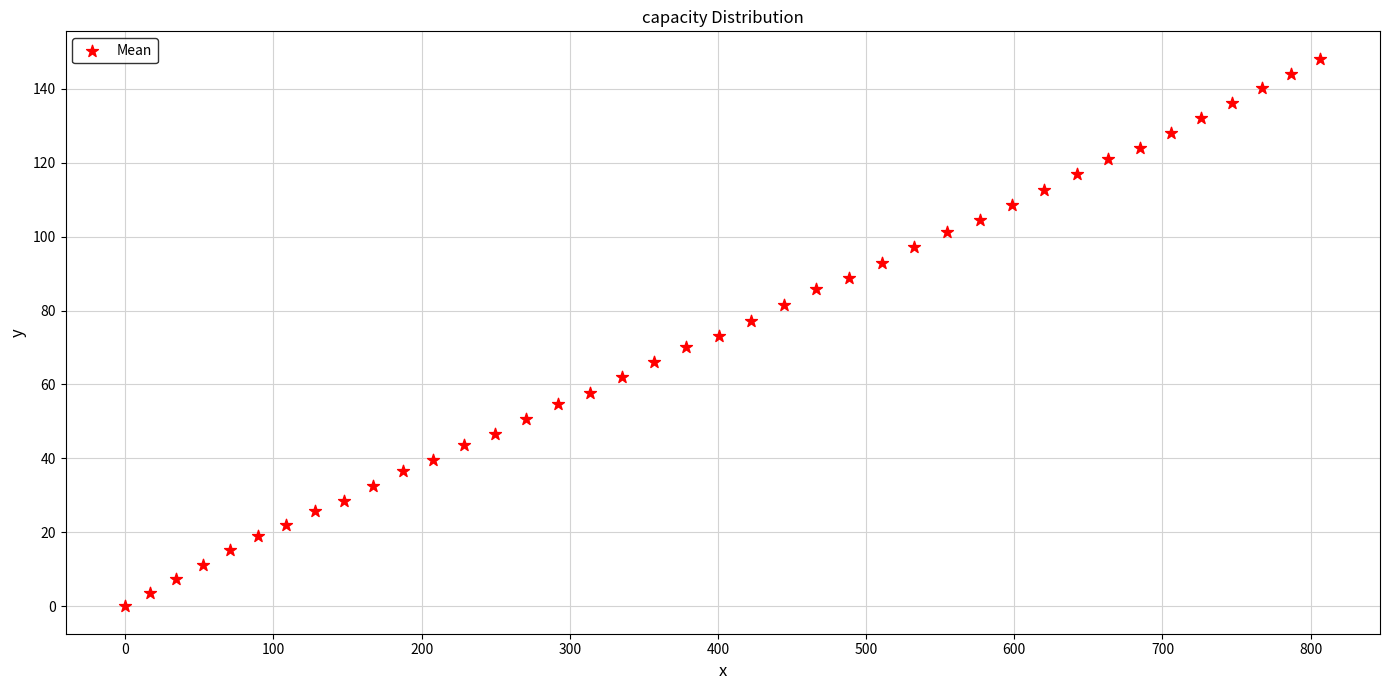

What is the range of Y values (max minus min)?

148.1